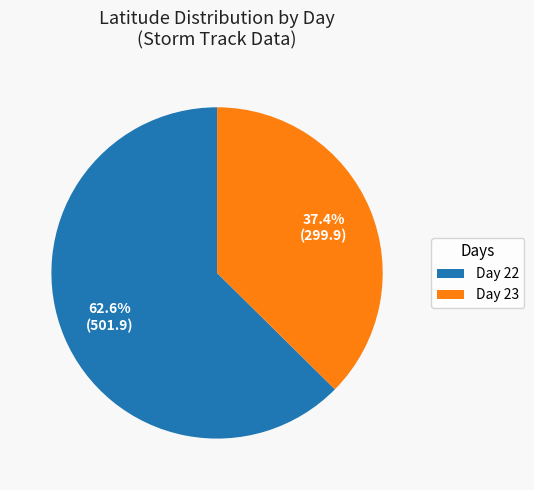

Approximately how many times larger is the value at Day 22 compared to Day 23?

1.7